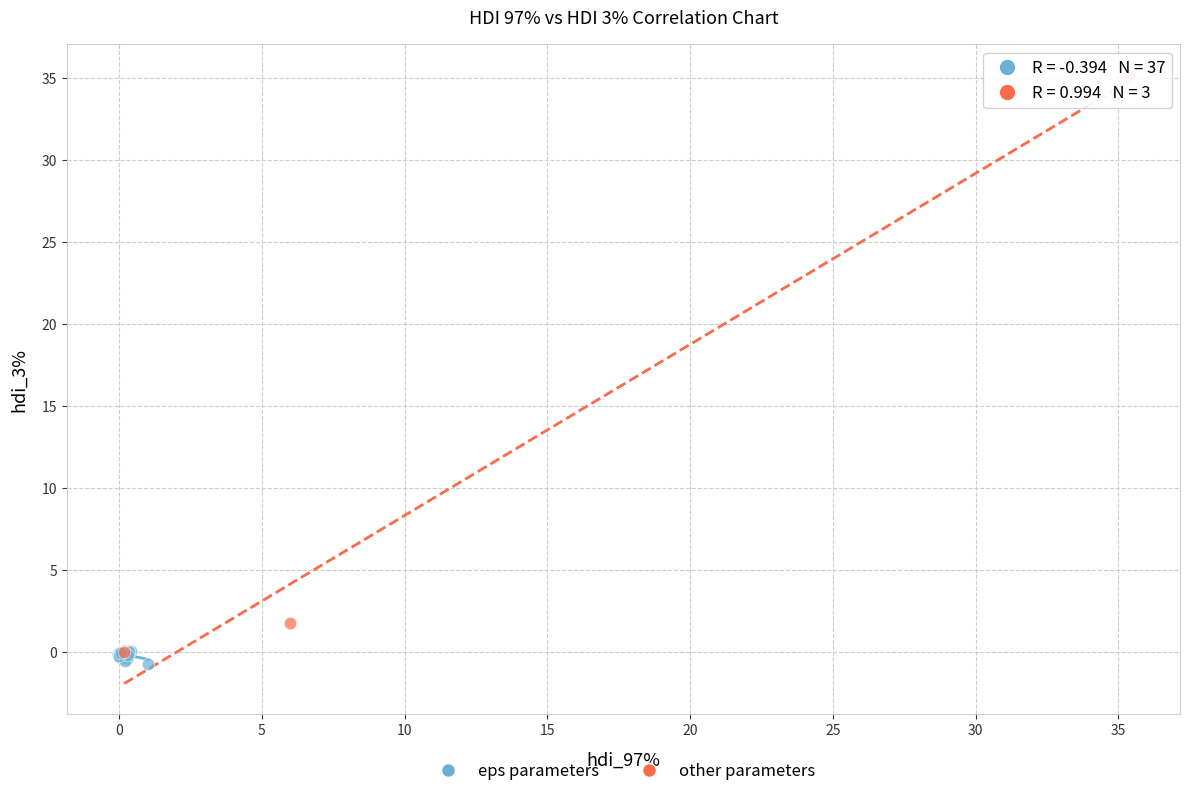

Which series has the widest spread of Y values?

other parameters